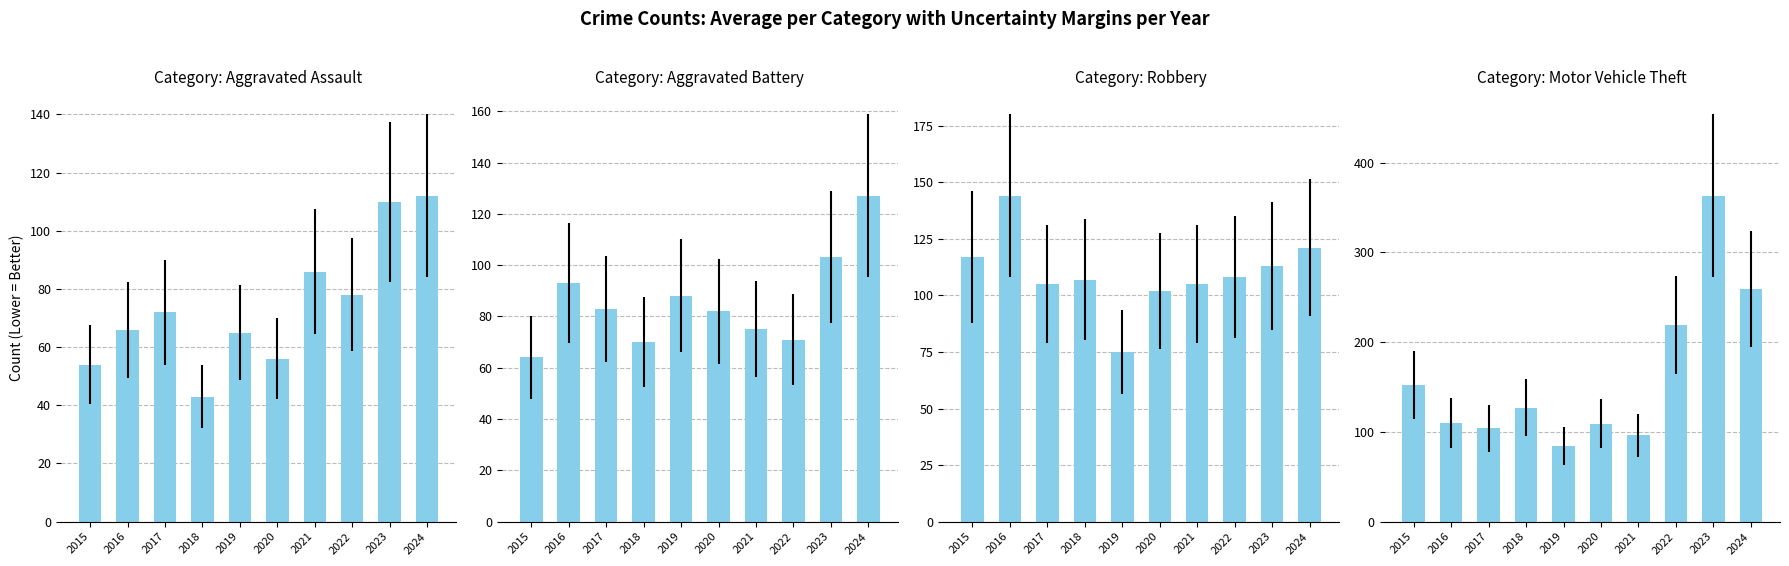

How many data points in Robbery are less than 108?

5